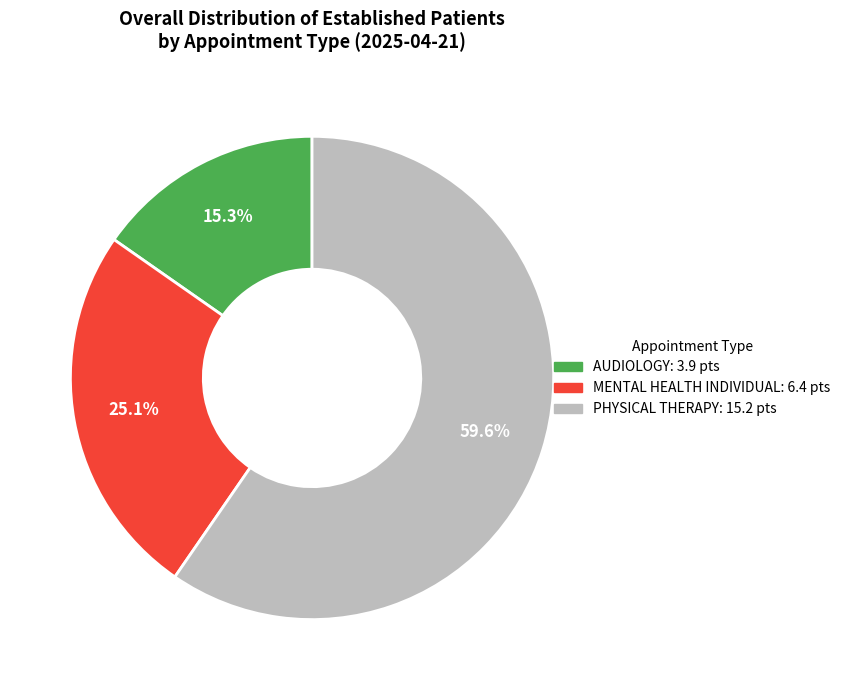

Which category accounts for the majority?

PHYSICAL THERAPY